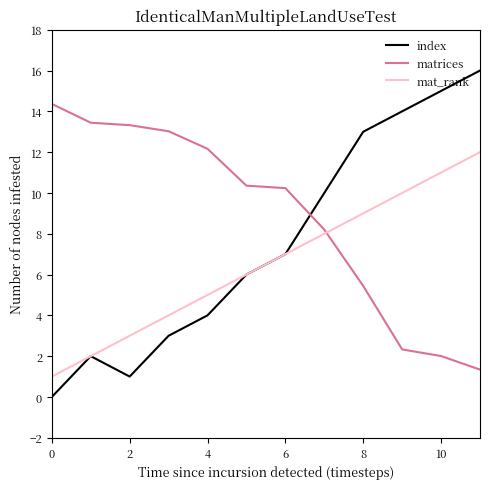

List the series in order of their overall mean, lowest first.

mat_rank, index, matrices